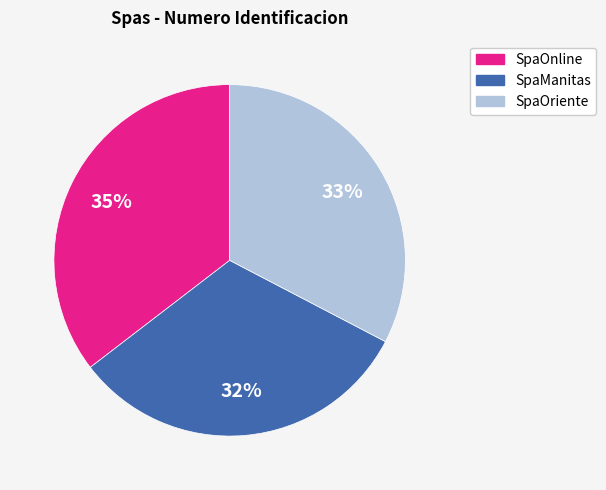

Is the sum of SpaManitas and SpaOriente greater than half?

Yes